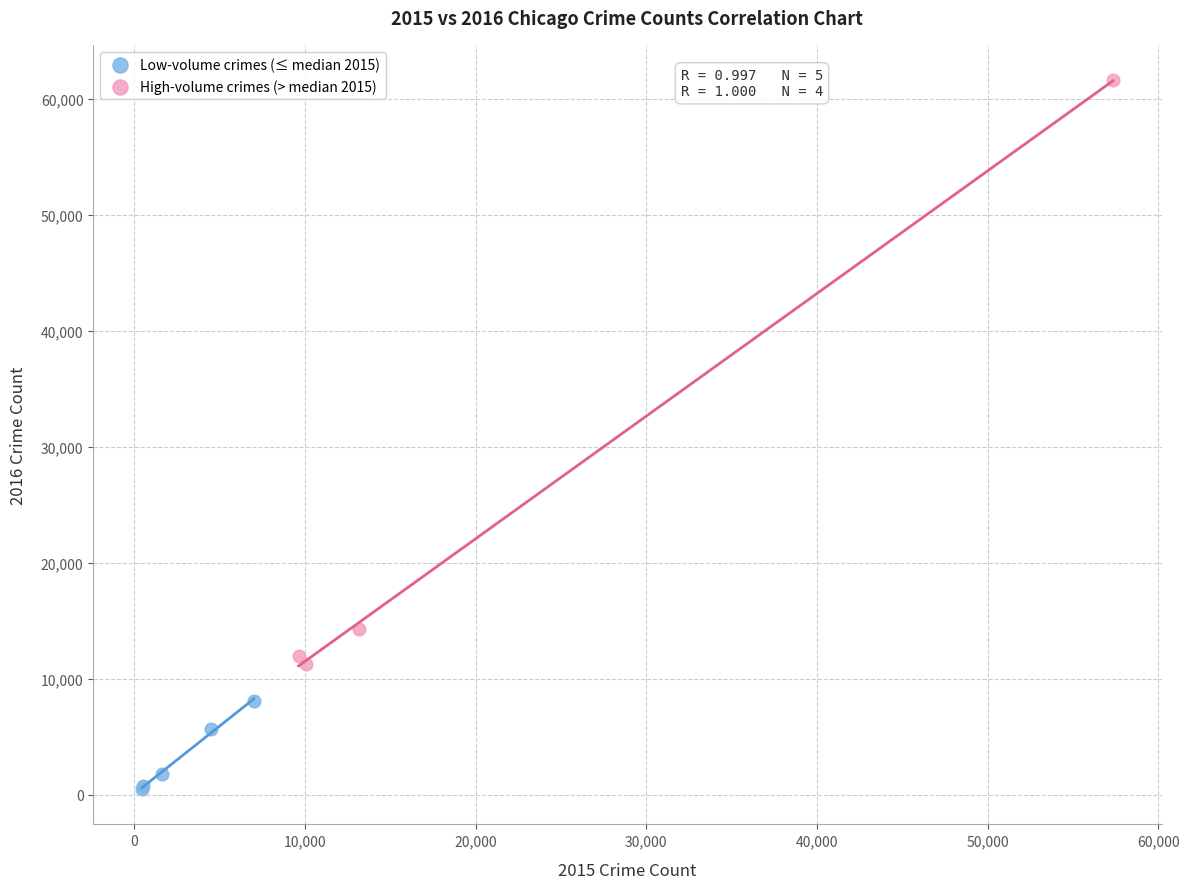

Which series contains the lowest Y value?

Low-volume crimes (≤ median 2015)